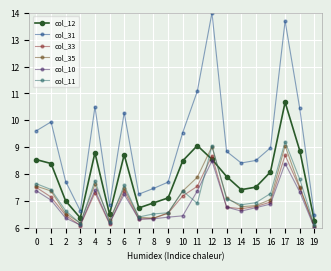

Count the number of categories in the chart.

20